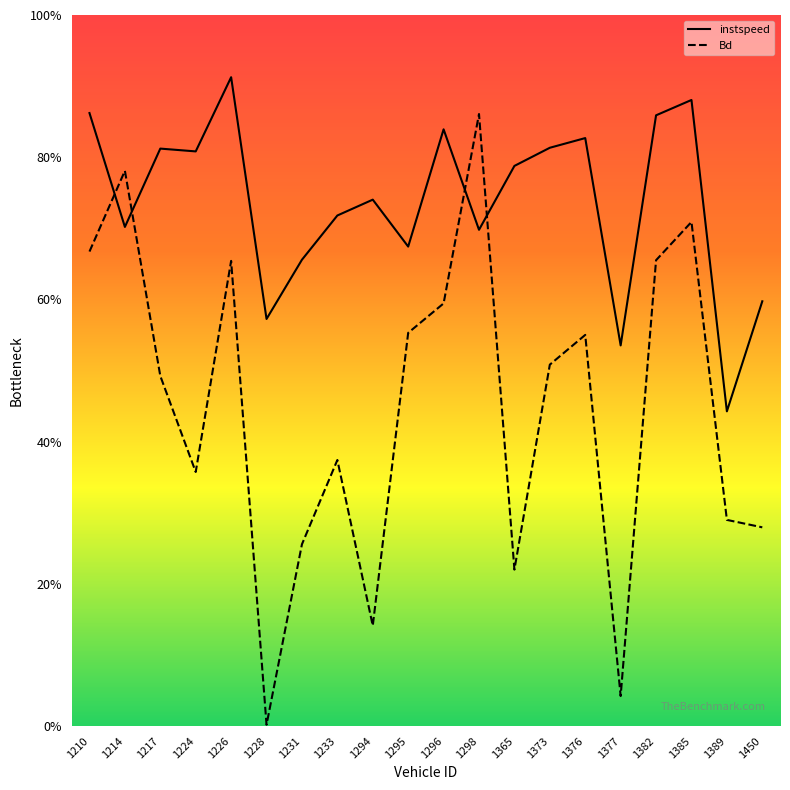

Reading left to right, transcribe all the data shown in this chart.

instspeed: 12.9	10.5	12.2	12.1	13.7	8.6	9.8	10.8	11.1	10.1	12.6	10.5	11.8	12.2	12.4	8.0	12.9	13.2	6.6	9.0
Bd: 10.0	11.7	7.4	5.4	9.8	0.0	3.8	5.6	2.1	8.3	8.9	12.9	3.3	7.6	8.3	0.6	9.8	10.6	4.3	4.2